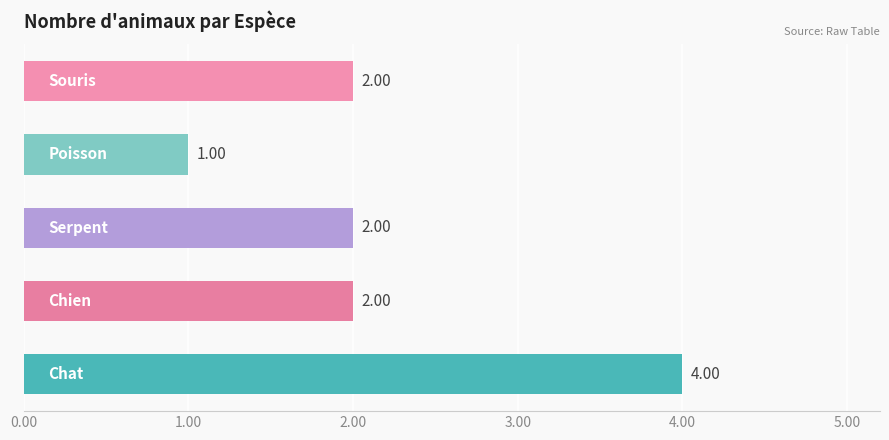

What is the sum of all values?

11